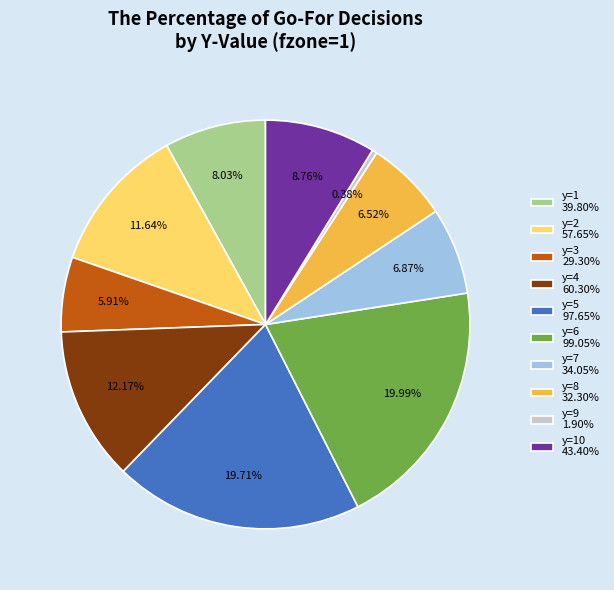

Does y=3 29.30% represent more than half of the total?

No